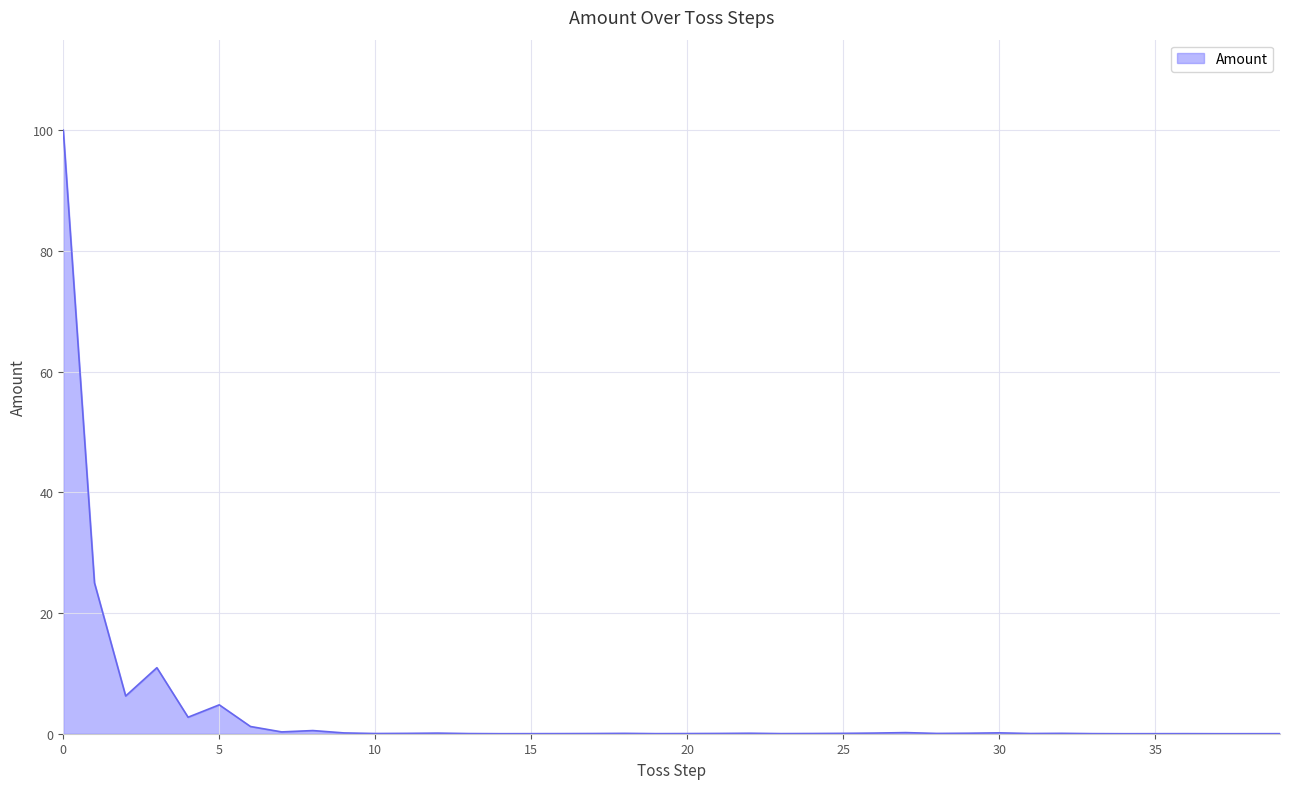

What is the difference between the maximum and minimum values?

100.0